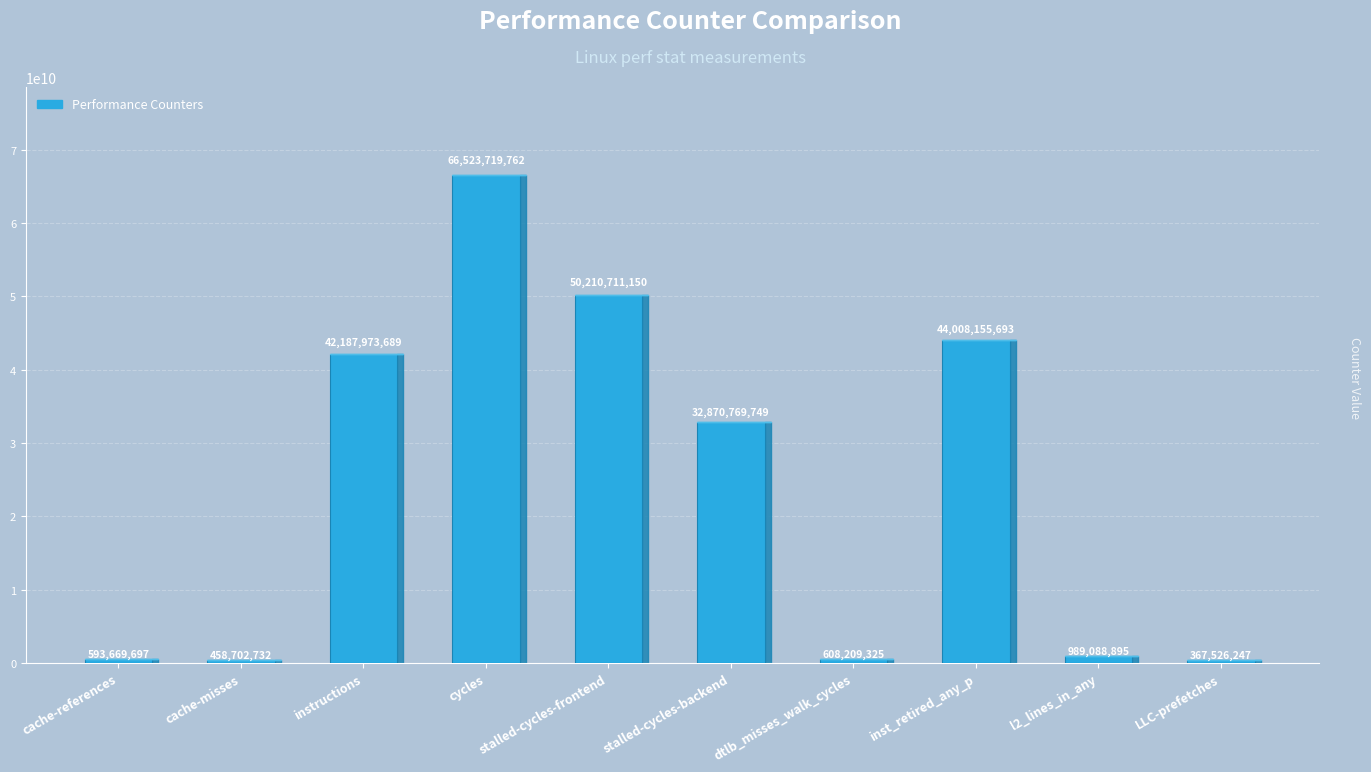

List the labels in order of value, smallest first.

LLC-prefetches, cache-misses, cache-references, dtlb_misses_walk_cycles, l2_lines_in_any, stalled-cycles-backend, instructions, inst_retired_any_p, stalled-cycles-frontend, cycles